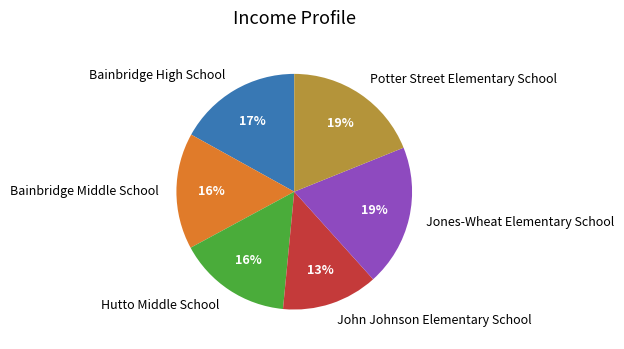

What is the ratio of the value at John Johnson Elementary School to the value at Hutto Middle School?

0.8